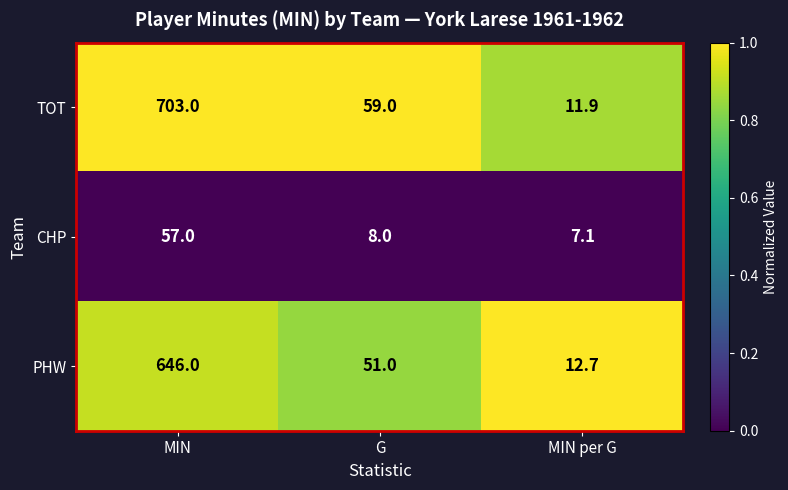

What is the sum of all CHP values?

72.1